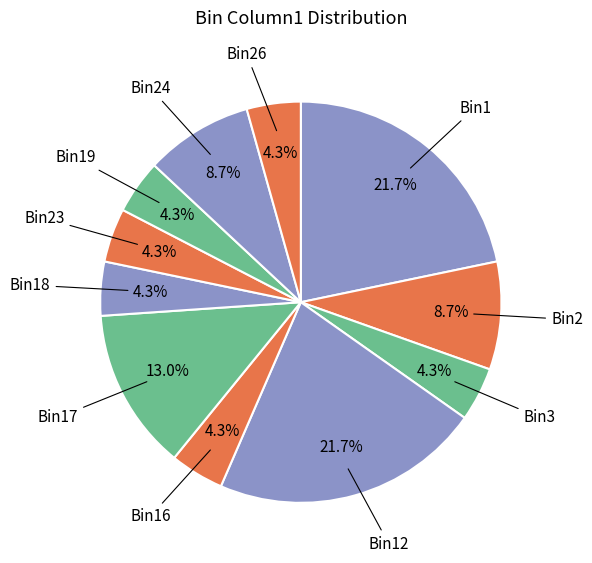

How many segments does this pie chart have?

11